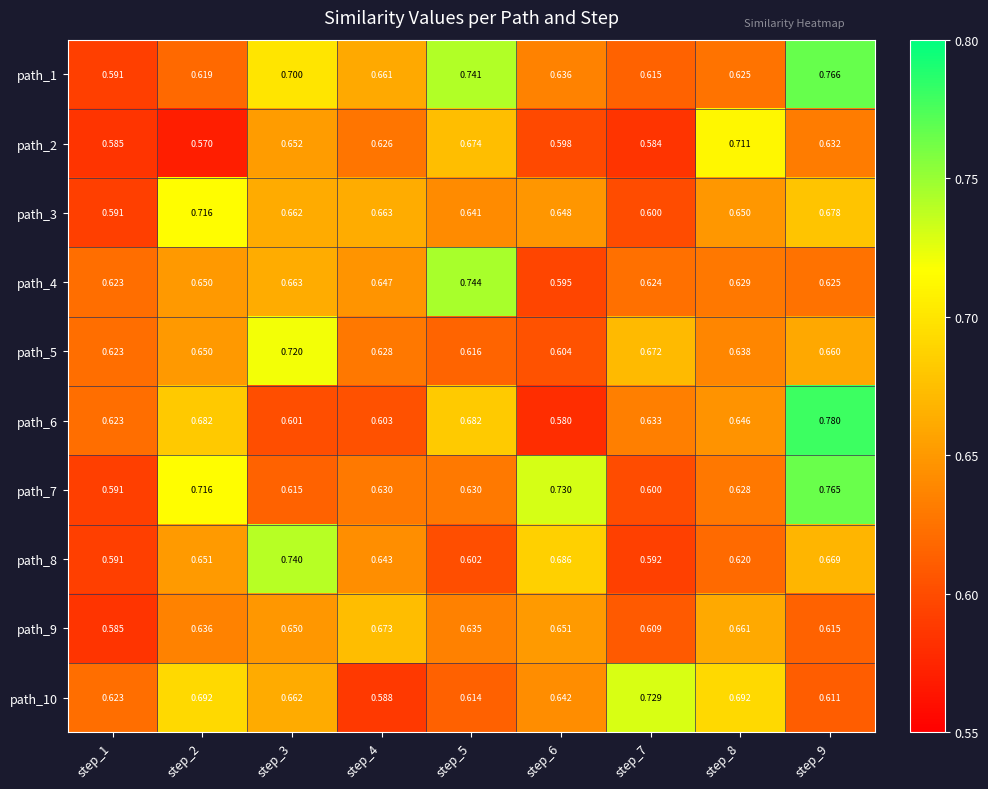

Is the value of path_6 at step_3 greater than the value of path_9 at step_7?

No